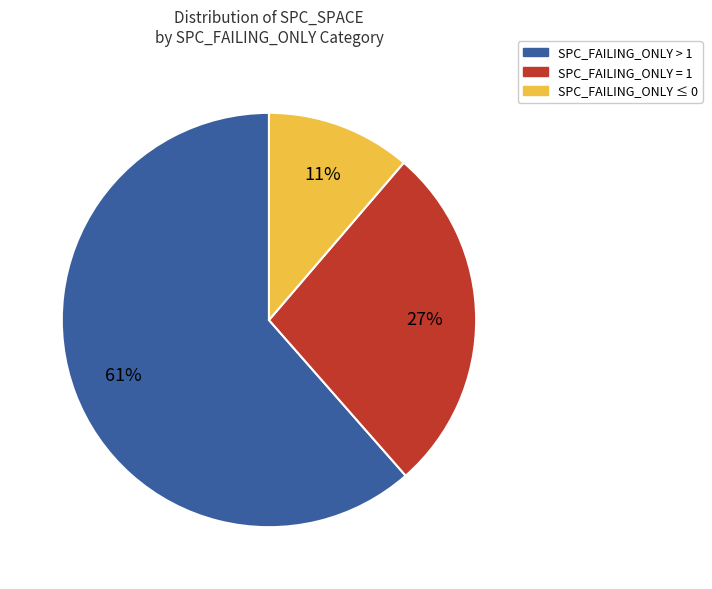

Does any single category account for the majority?

Yes